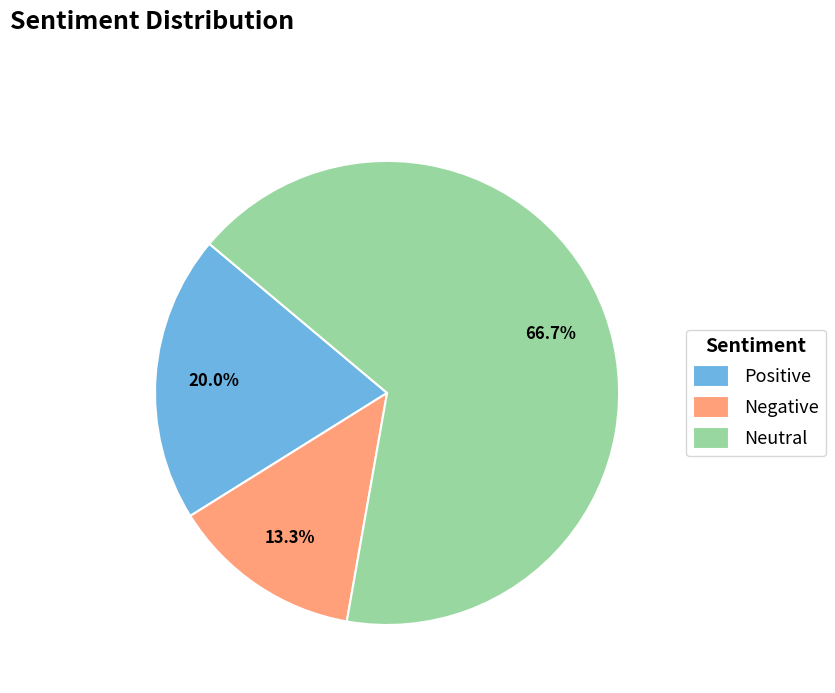

Count the number of slices in the pie.

3